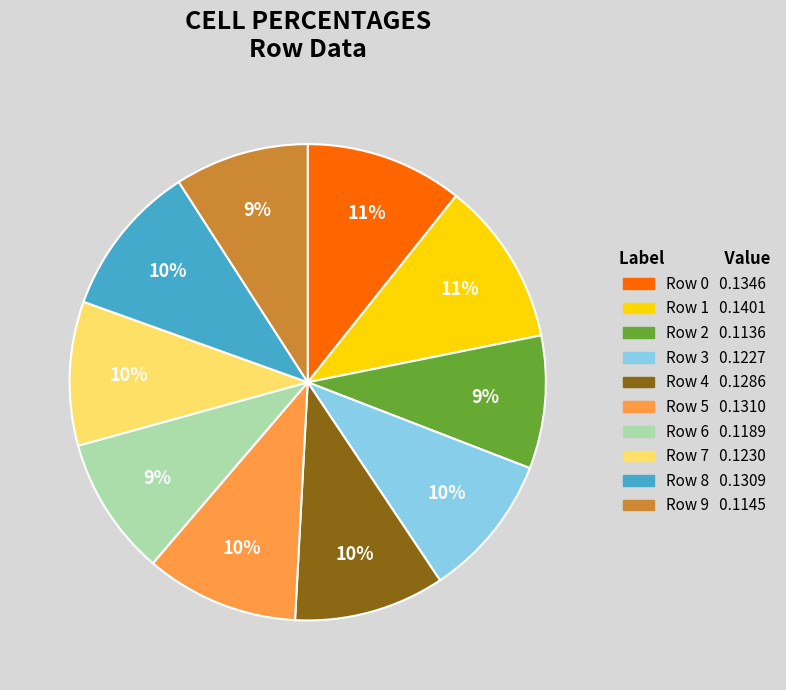

What percentage is the Row 6 slice, to the nearest percent?

9%